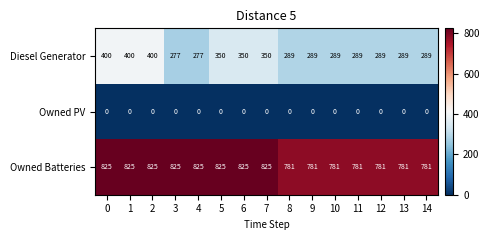

The value of Owned Batteries at 11 is 781. True or false?

True